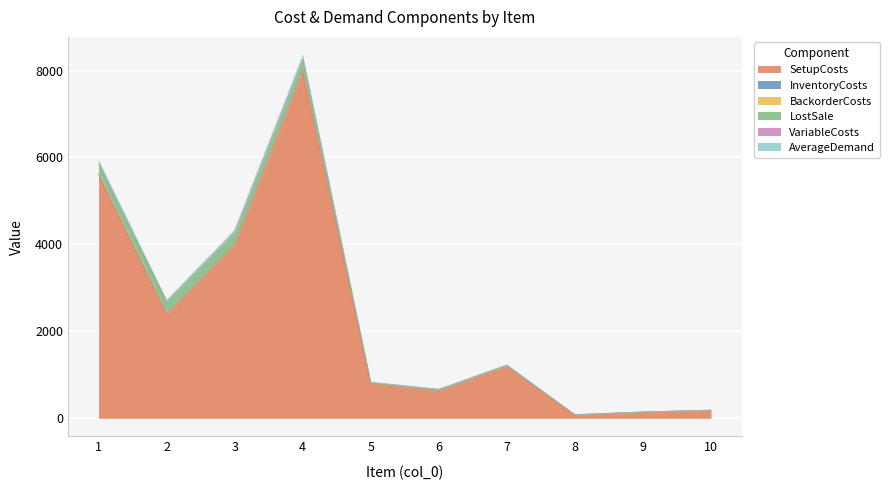

Between 5 and 7, which is larger?

7